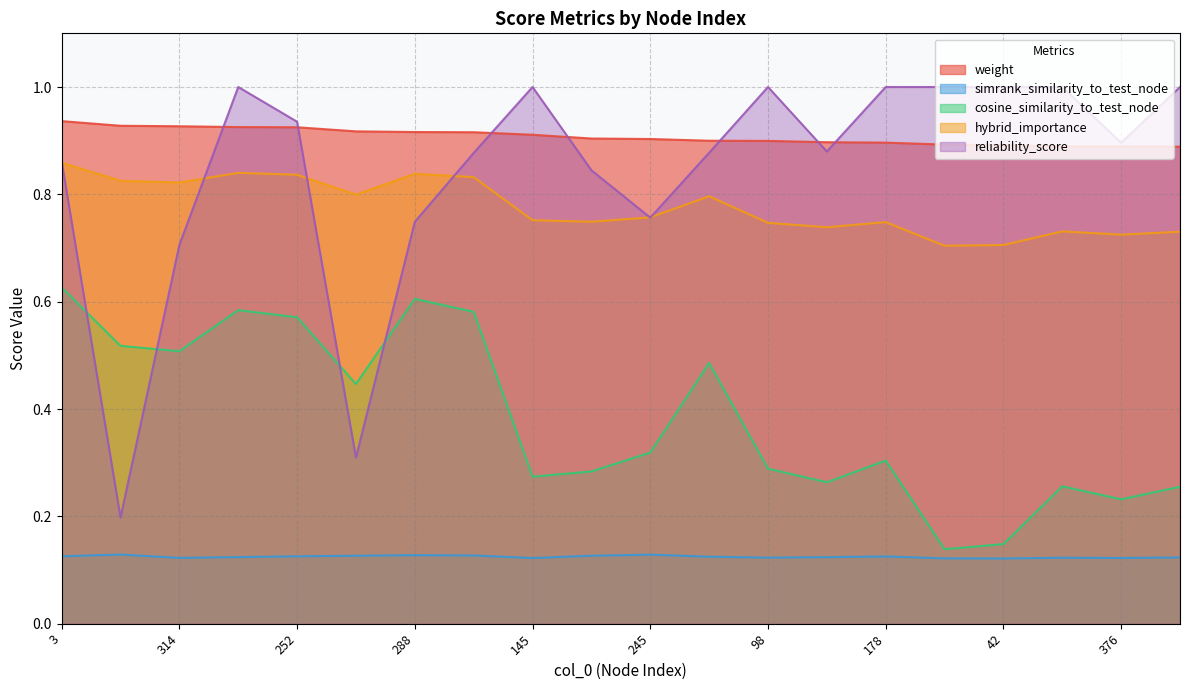

Reading right to left, list all the values displayed in this chart.

weight: 0.9	0.9	0.9	0.9	0.9	0.9	0.9	0.9	0.9	0.9	0.9	0.9	0.9	0.9	0.9	0.9	0.9	0.9	0.9	0.9
simrank_similarity_to_test_node: 0.1	0.1	0.1	0.1	0.1	0.1	0.1	0.1	0.1	0.1	0.1	0.1	0.1	0.1	0.1	0.1	0.1	0.1	0.1	0.1
cosine_similarity_to_test_node: 0.3	0.2	0.3	0.1	0.1	0.3	0.3	0.3	0.5	0.3	0.3	0.3	0.6	0.6	0.4	0.6	0.6	0.5	0.5	0.6
hybrid_importance: 0.7	0.7	0.7	0.7	0.7	0.7	0.7	0.7	0.8	0.8	0.7	0.8	0.8	0.8	0.8	0.8	0.8	0.8	0.8	0.9
reliability_score: 1.0	0.9	1.0	1.0	1.0	1.0	0.9	1.0	0.9	0.8	0.8	1.0	0.9	0.7	0.3	0.9	1.0	0.7	0.2	0.9